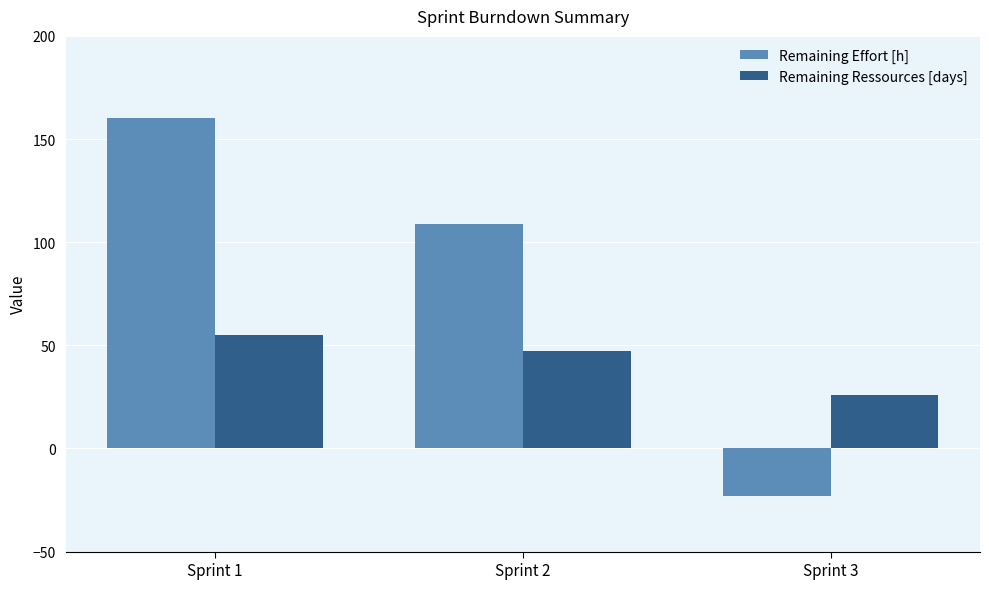

Rank the series by their average value, from highest to lowest.

Remaining Effort [h], Remaining Ressources [days]